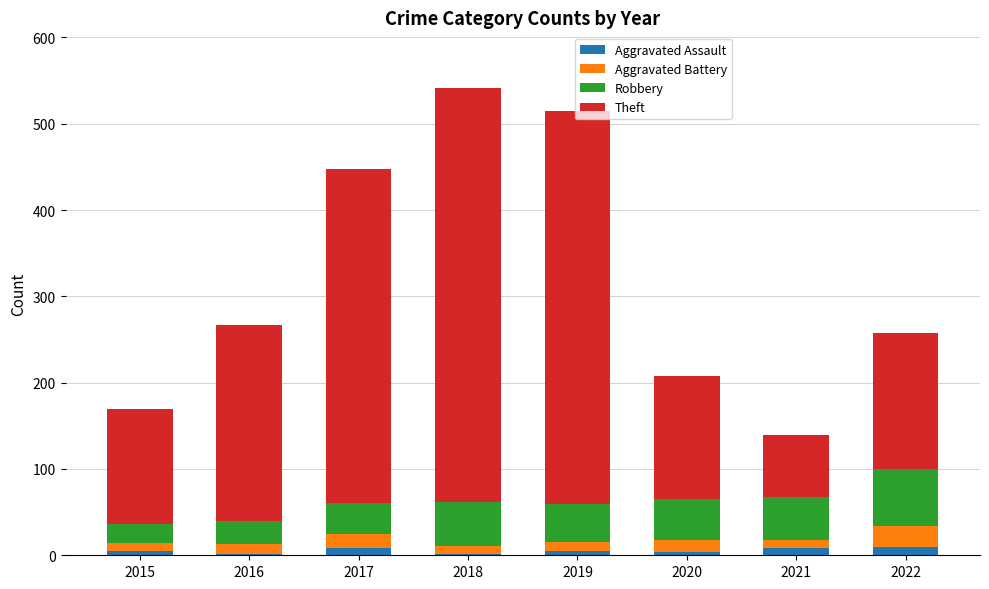

What are all the series names shown in the legend?

Aggravated Assault, Aggravated Battery, Robbery, Theft